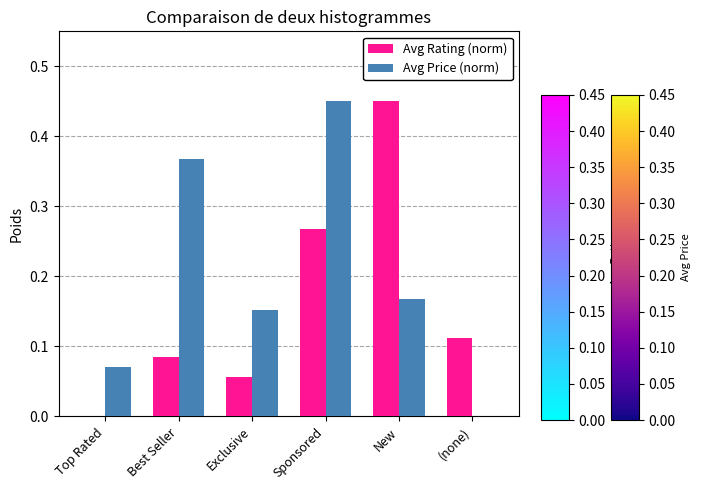

Which series changed the most between Exclusive and (none)?

Avg Price (norm)